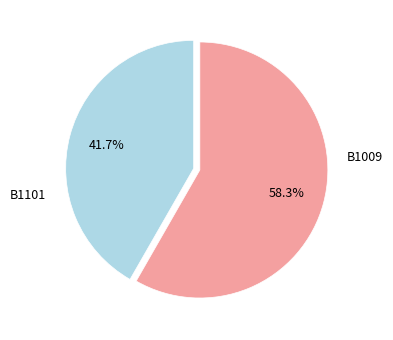

Does any single category account for the majority?

Yes